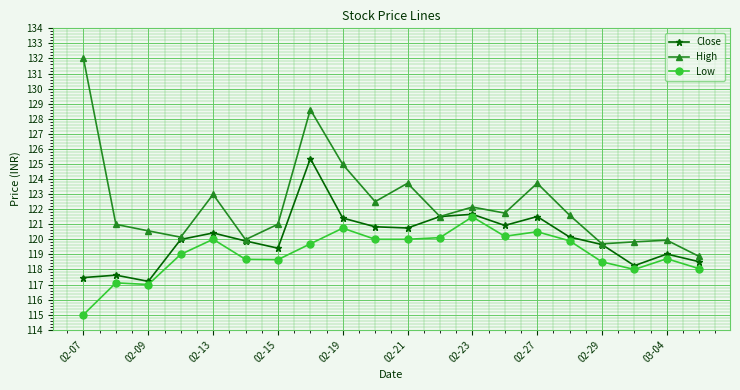

What is the value of the Low point at the 11th from the left?

120.0